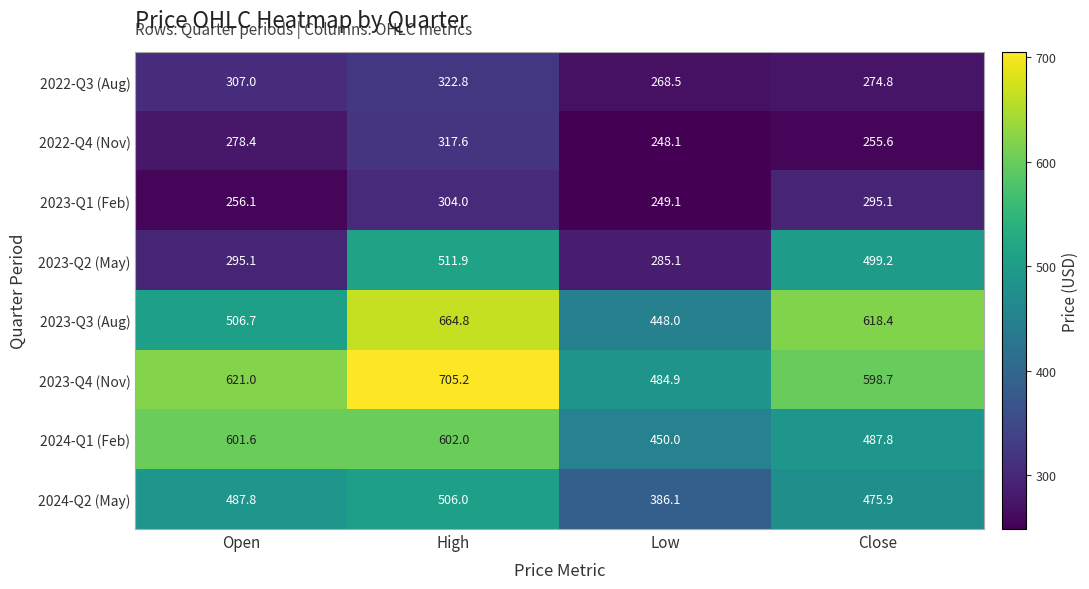

What is the average value of the 2024-Q1 (Feb) series?

535.4